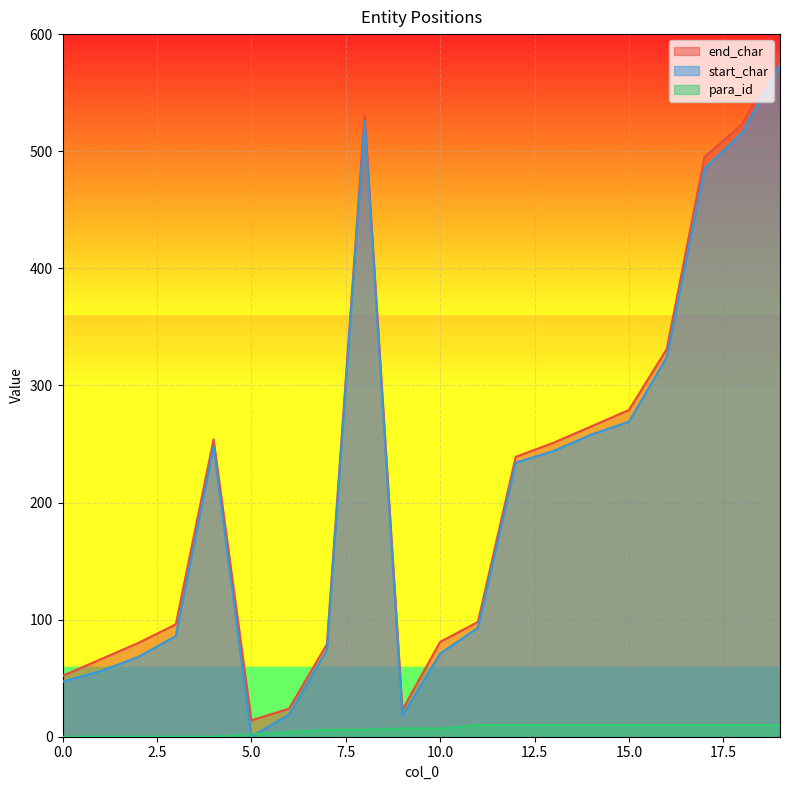

Reading left to right, what are all the values shown in this chart?

end_char: 0=52	1=66	2=80	3=96	4=254	5=14	6=24	7=79	8=531	9=23	10=81	11=98	12=239	13=251	14=265	15=279	16=331	17=495	18=523	19=583
start_char: 0=47	1=56	2=68	3=86	4=248	5=0	6=19	7=74	8=526	9=18	10=71	11=93	12=234	13=244	14=258	15=269	16=324	17=485	18=516	19=574
para_id: 0=0	1=0	2=0	3=0	4=0	5=2	6=4	7=6	8=6	9=7	10=7	11=10	12=10	13=10	14=10	15=10	16=10	17=10	18=10	19=10